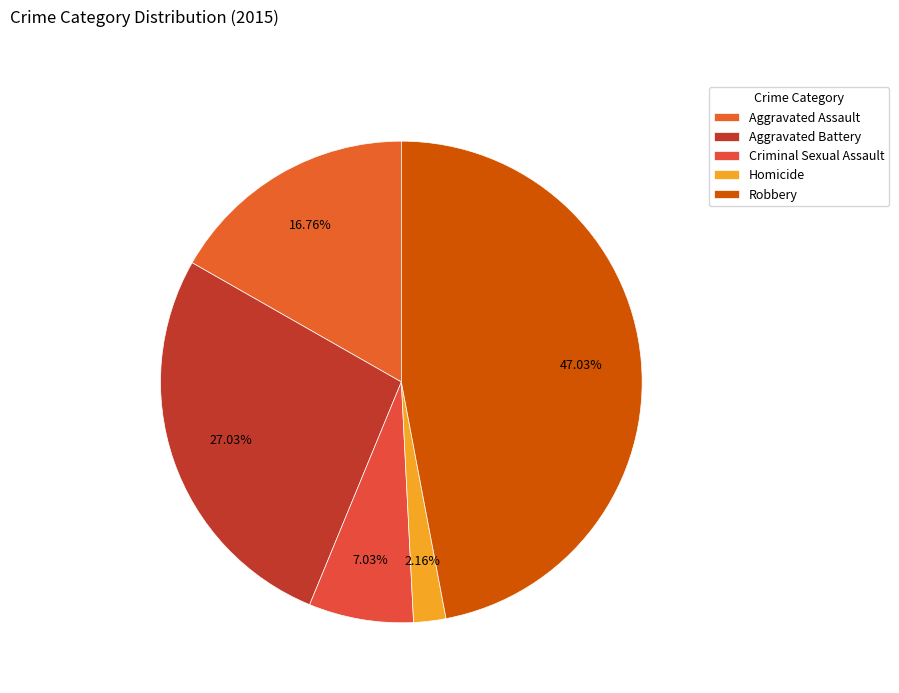

How many slices are in this pie chart?

5